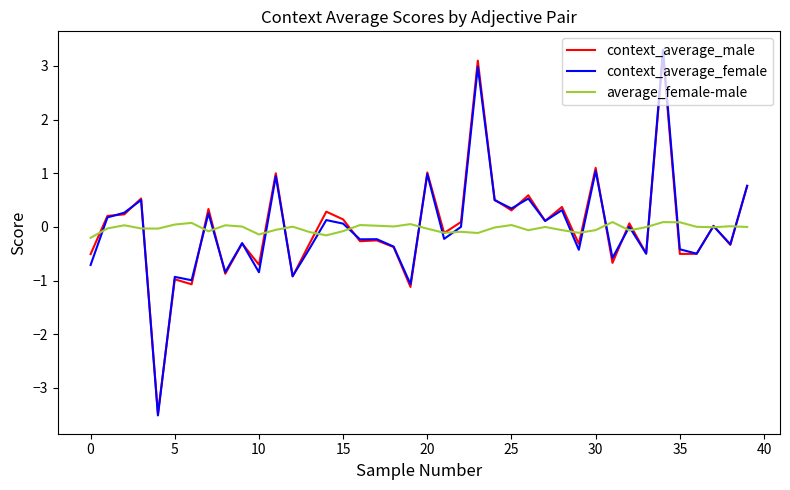

Is this an area chart (filled region under the line)?

No